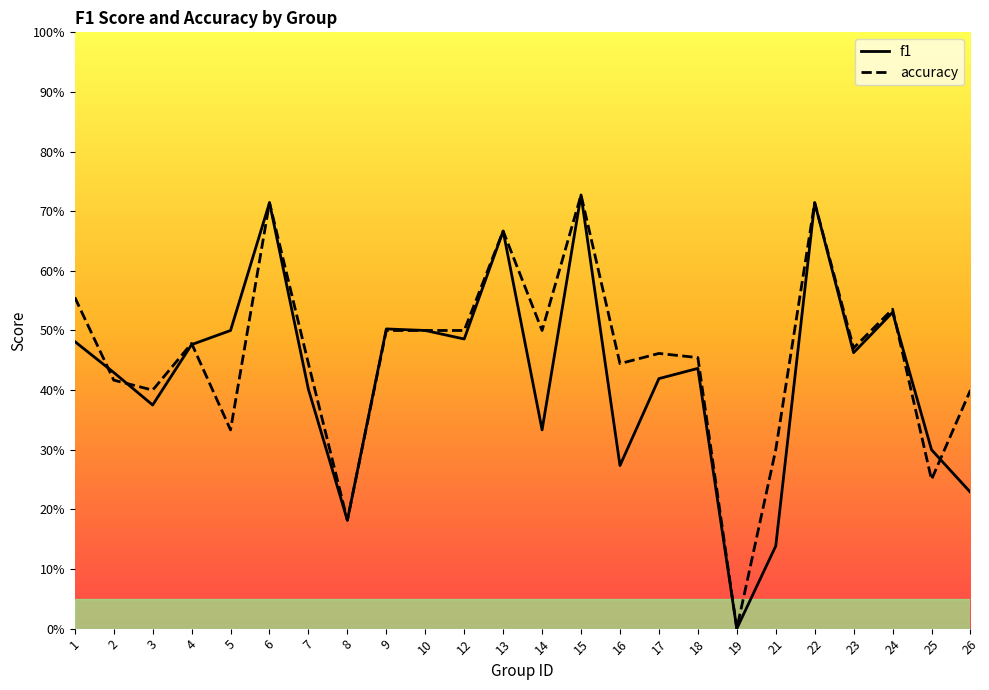

What is the value of the f1 point at the 12th from the left?

0.7